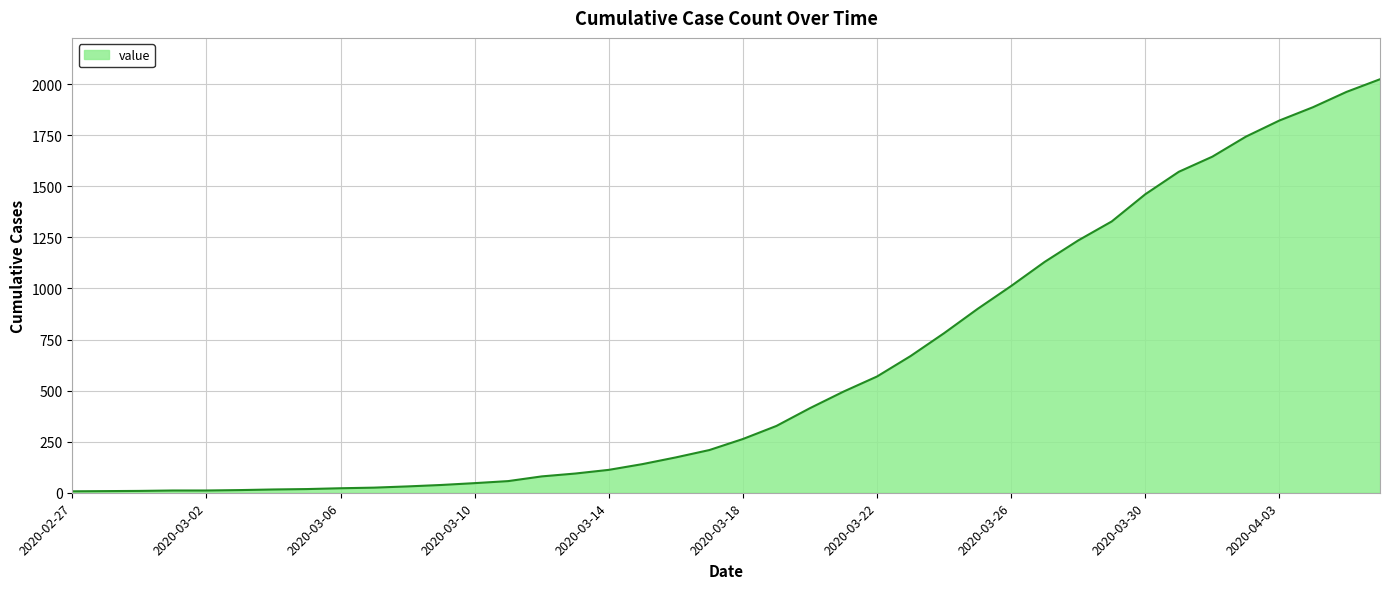

What is the difference between the maximum and minimum values?

2017